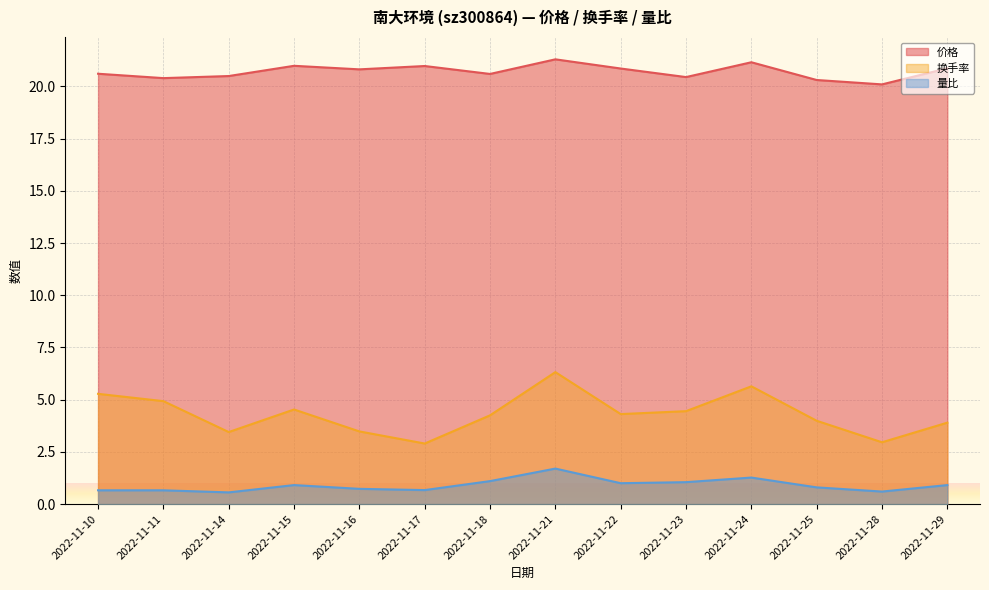

What is the sum of all 量比 values?

12.6